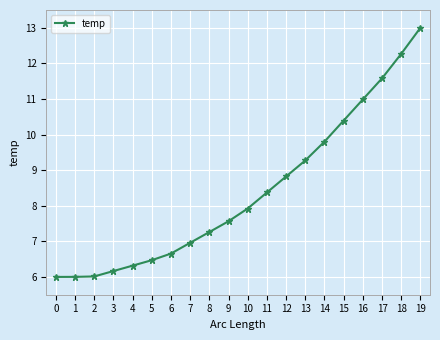

What is the greatest value displayed?

13.0